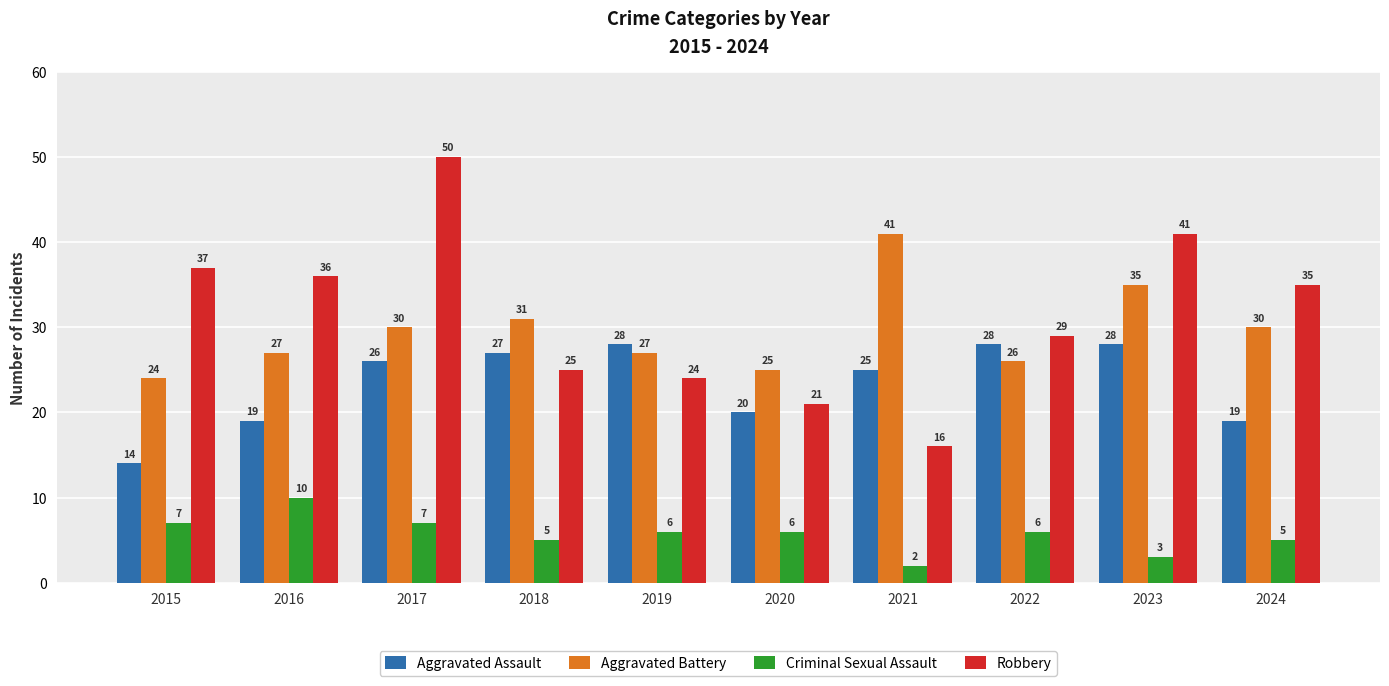

What is the value of the Criminal Sexual Assault bar at the 10th from the left?

5